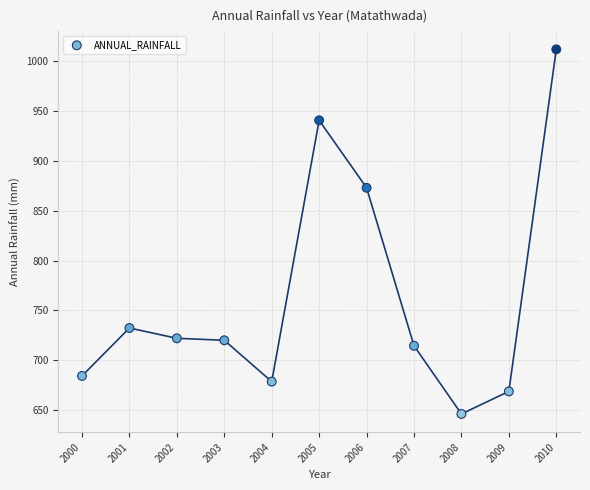

What is the range of Y values (max minus min)?

365.3